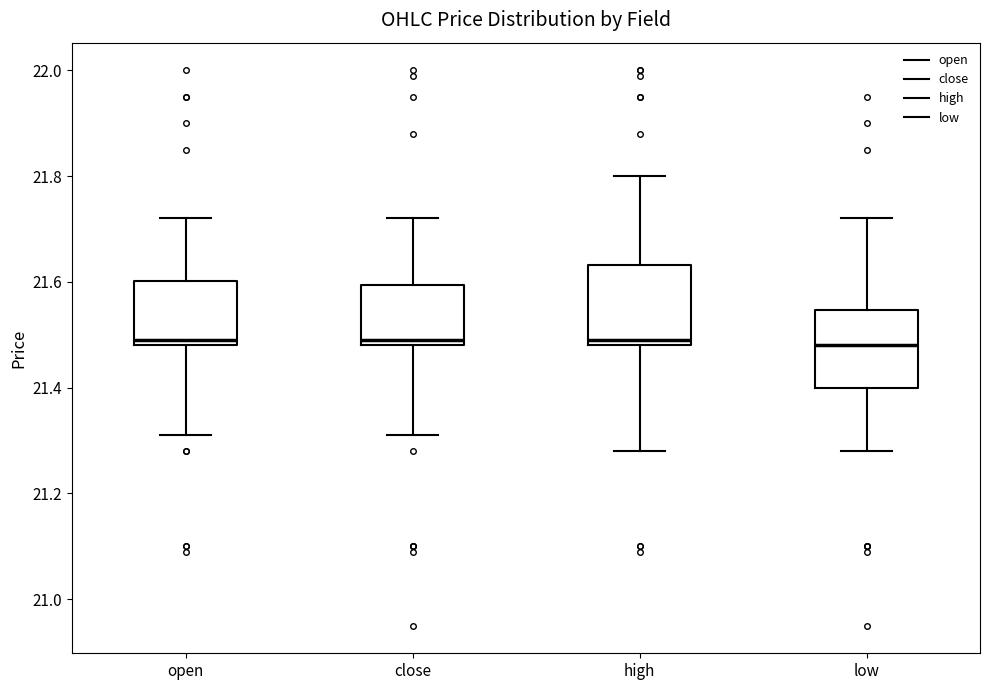

Reading left to right, transcribe this box plot: for each box, give where its median line is, the range the box spans, and where its two whiskers end, as read against the y-axis. The values are not printed on the chart, so give them approximately, as read against the axis.

open: median 21.50, box 21.48 to 21.60, whiskers 21.32 to 21.72
close: median 21.50, box 21.48 to 21.60, whiskers 21.32 to 21.72
high: median 21.50, box 21.48 to 21.64, whiskers 21.28 to 21.80
low: median 21.48, box 21.40 to 21.54, whiskers 21.28 to 21.72